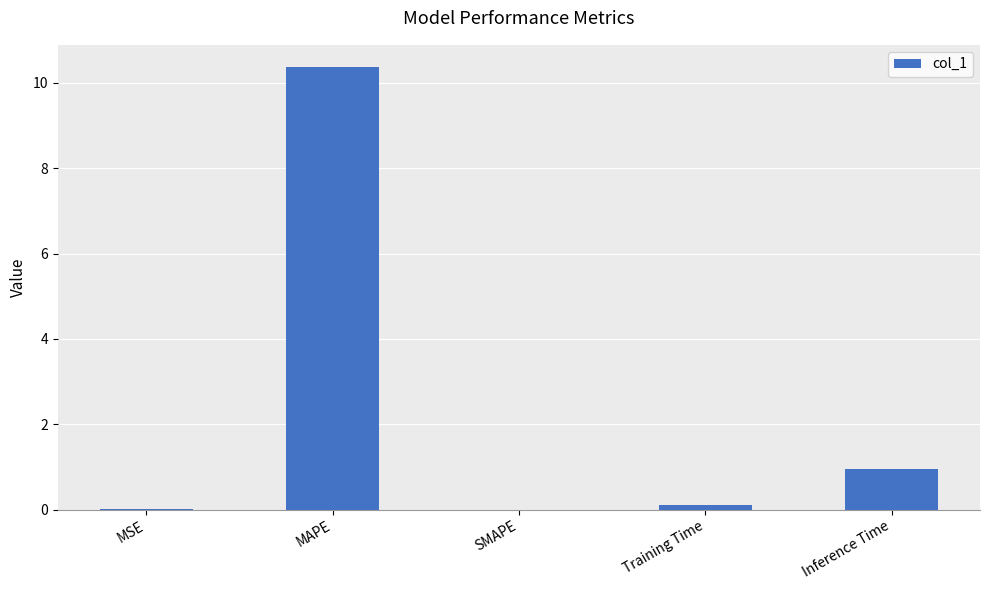

Read the value at MAPE.

10.4